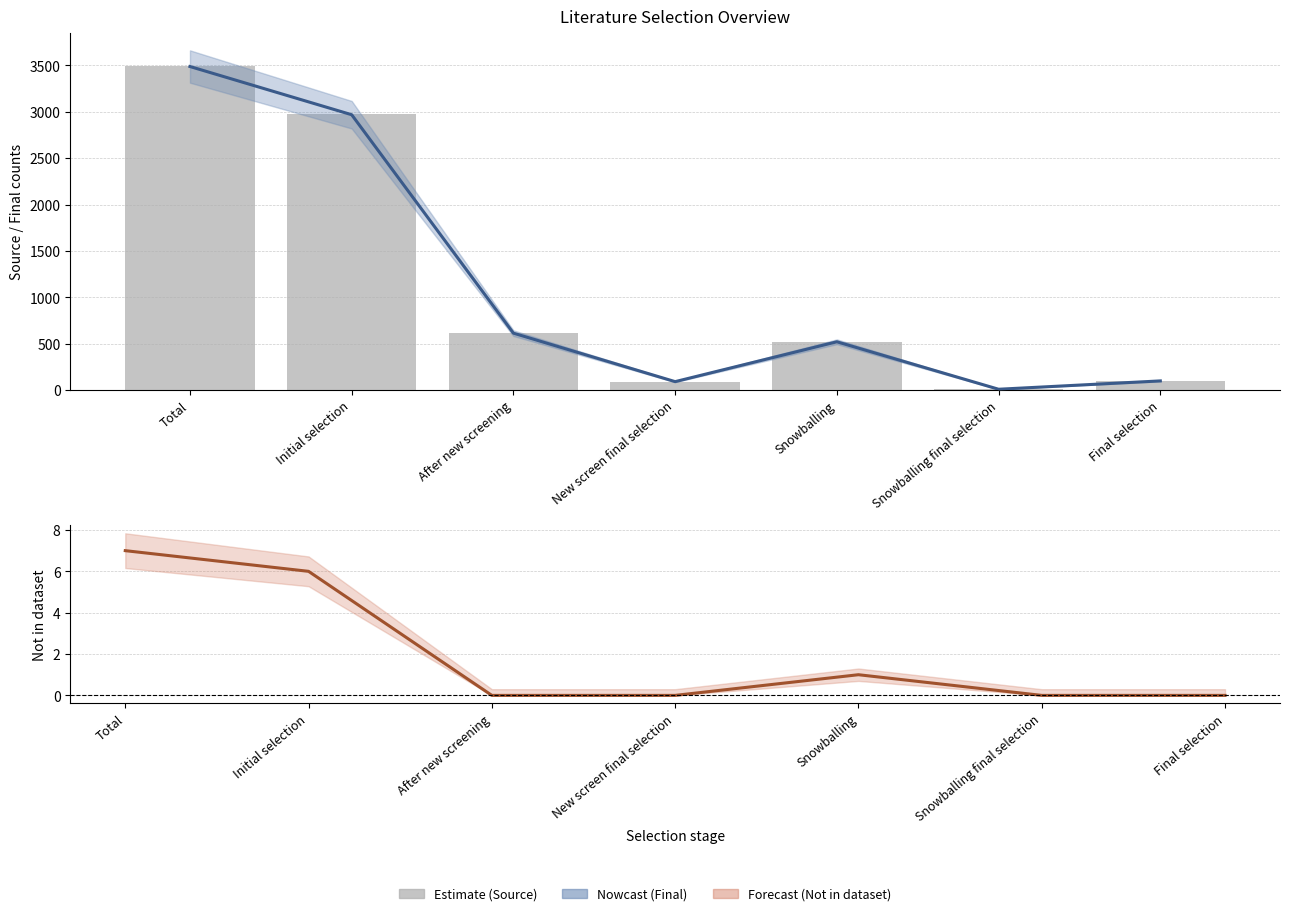

How many values in the Final series are below 520?

3